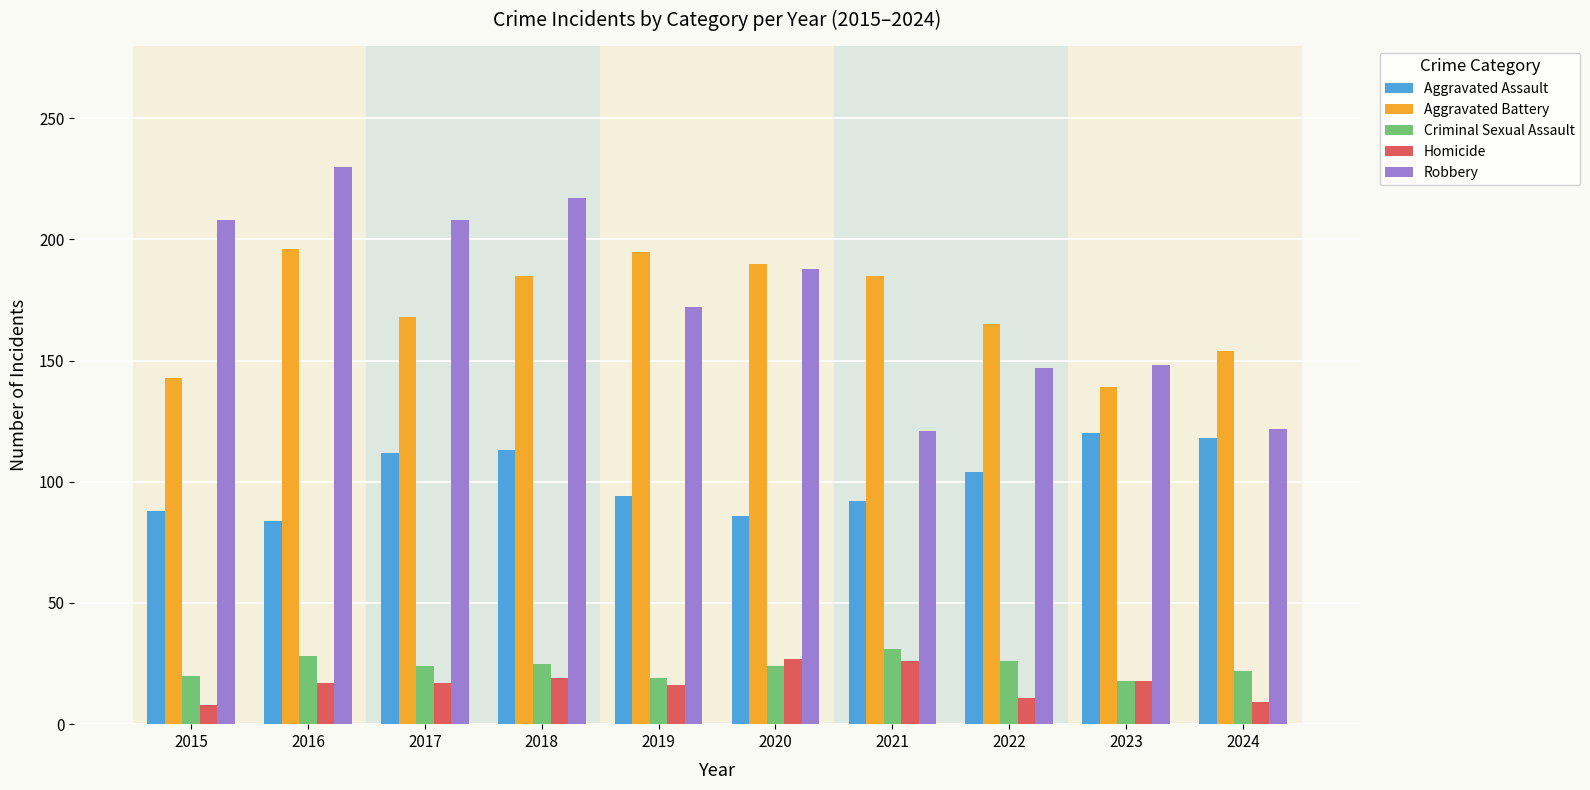

What is the total value across all series at 2024?

425